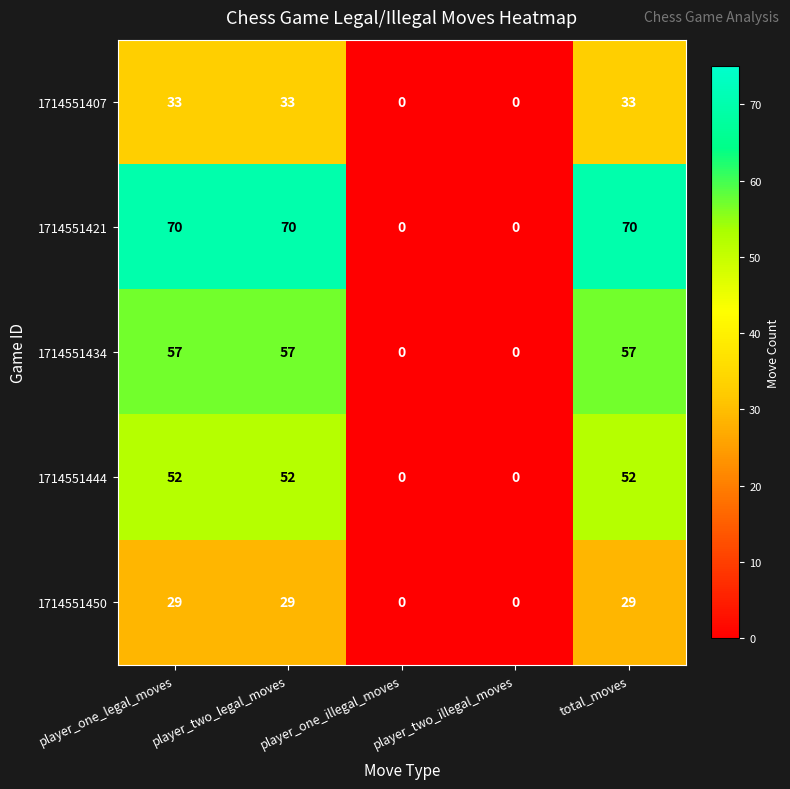

Between player_one_legal_moves and player_two_illegal_moves, which series saw the biggest shift?

1714551421